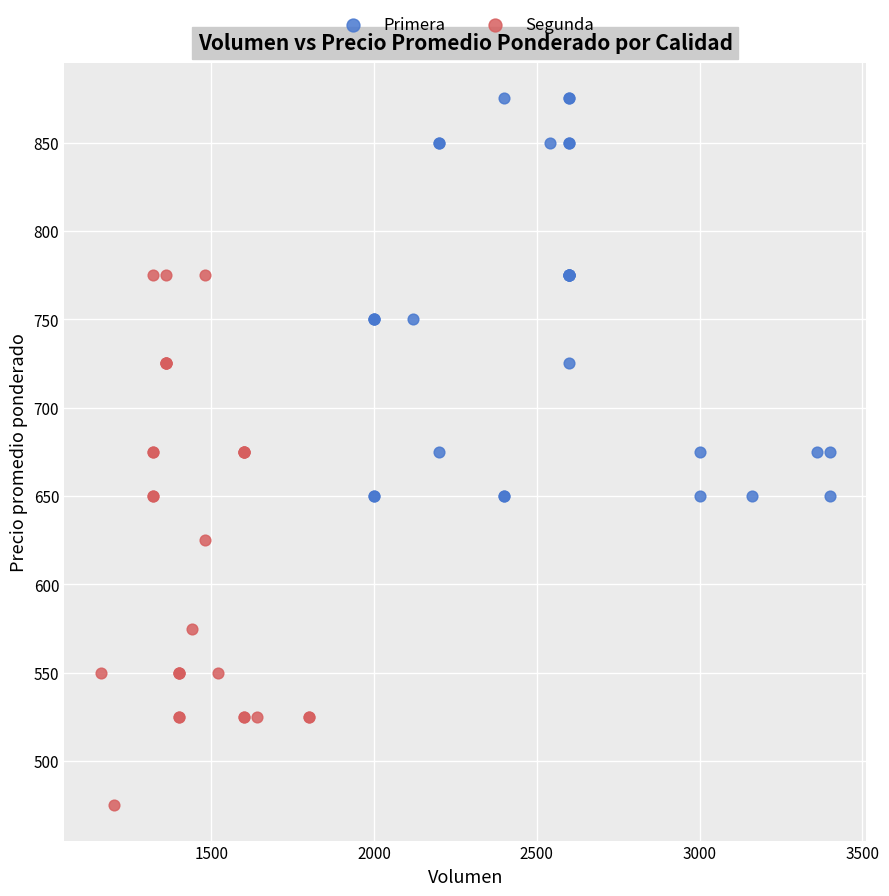

Which series has the largest Y range (max minus min)?

Segunda